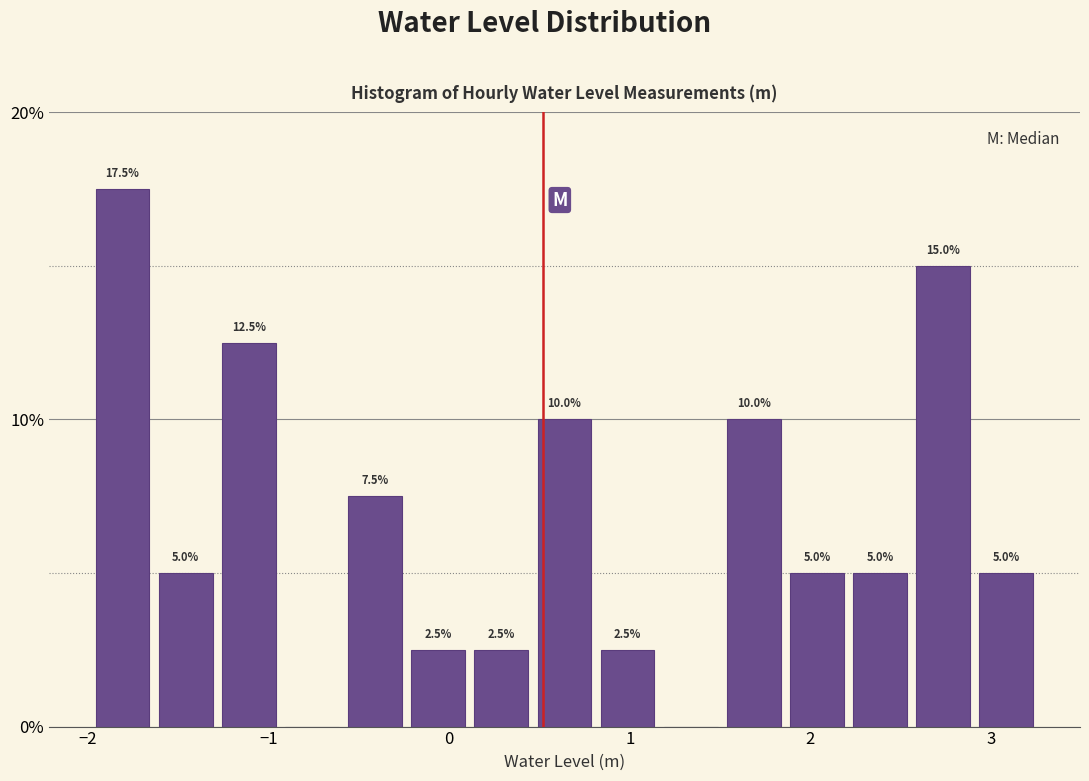

Read against the x-axis, roughly where is the centre of the tallest bar?

-1.8